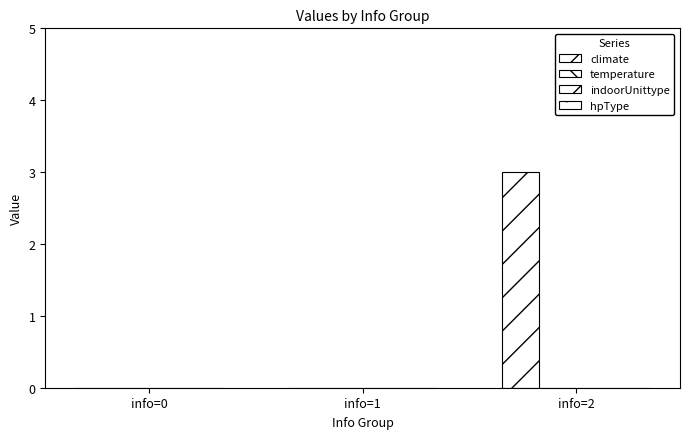

How many distinct data groups are displayed?

1